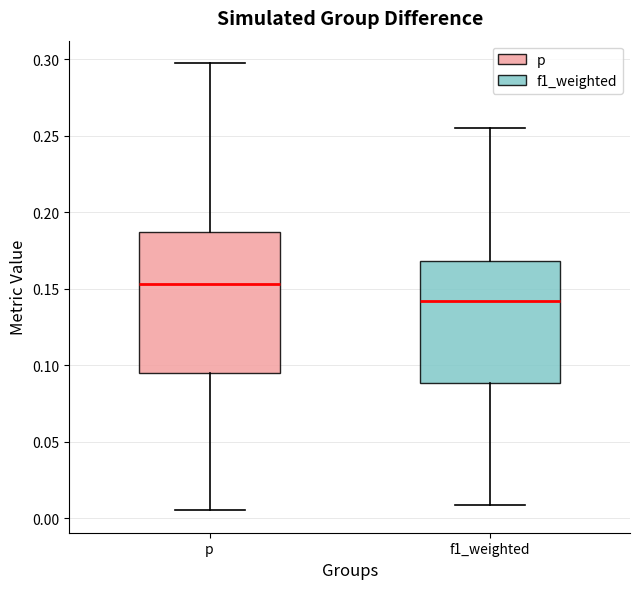

Reading left to right, transcribe this box plot: for each box, give where its median line is, the range the box spans, and where its two whiskers end, as read against the y-axis. The values are not printed on the chart, so give them approximately, as read against the axis.

p: median 0.155, box 0.095 to 0.185, whiskers 0.005 to 0.300
f1_weighted: median 0.140, box 0.090 to 0.170, whiskers 0.010 to 0.255